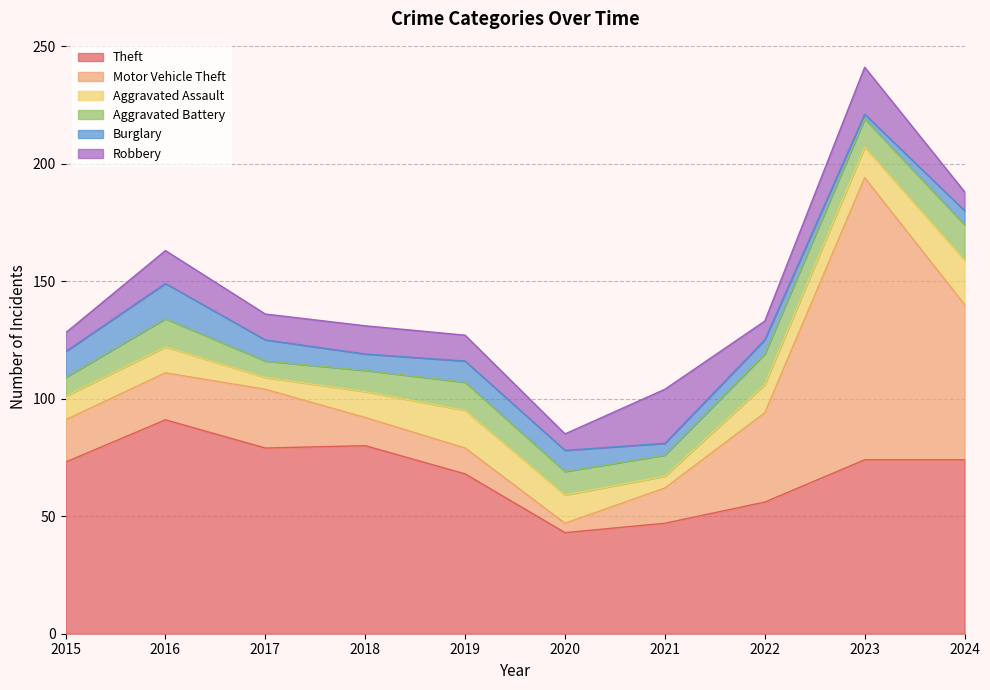

Rank the series at 2016 from highest to lowest value.

Theft, Motor Vehicle Theft, Burglary, Robbery, Aggravated Battery, Aggravated Assault